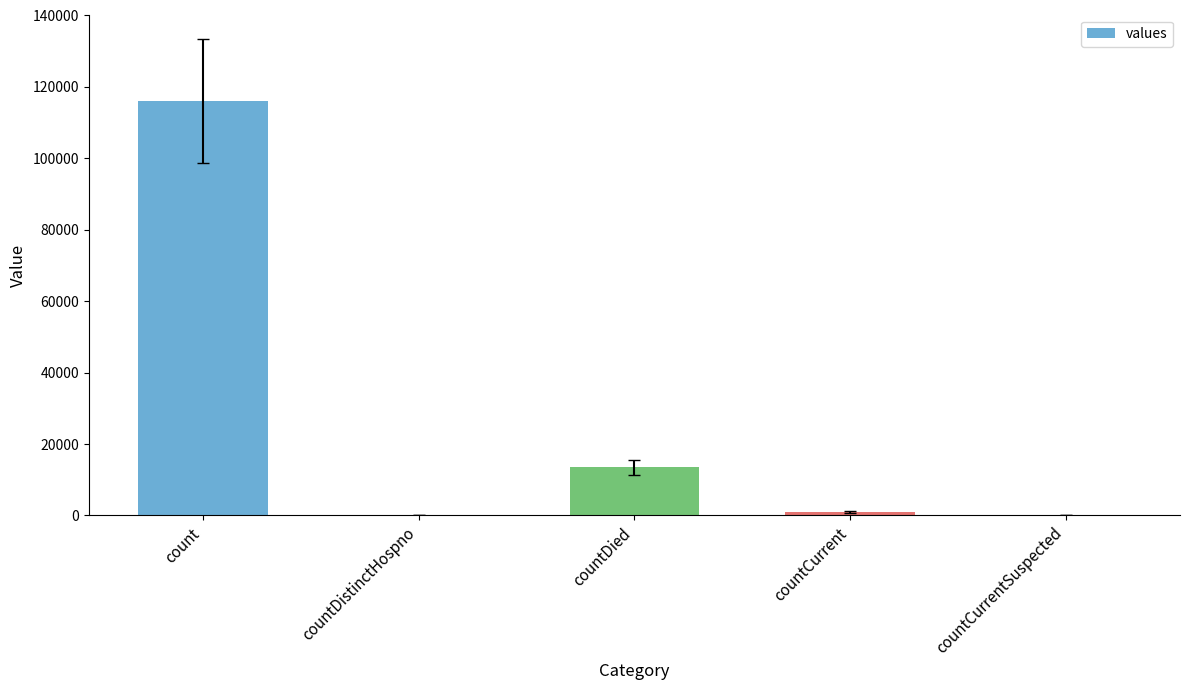

What is the sum of the values at countDied and count?

129543